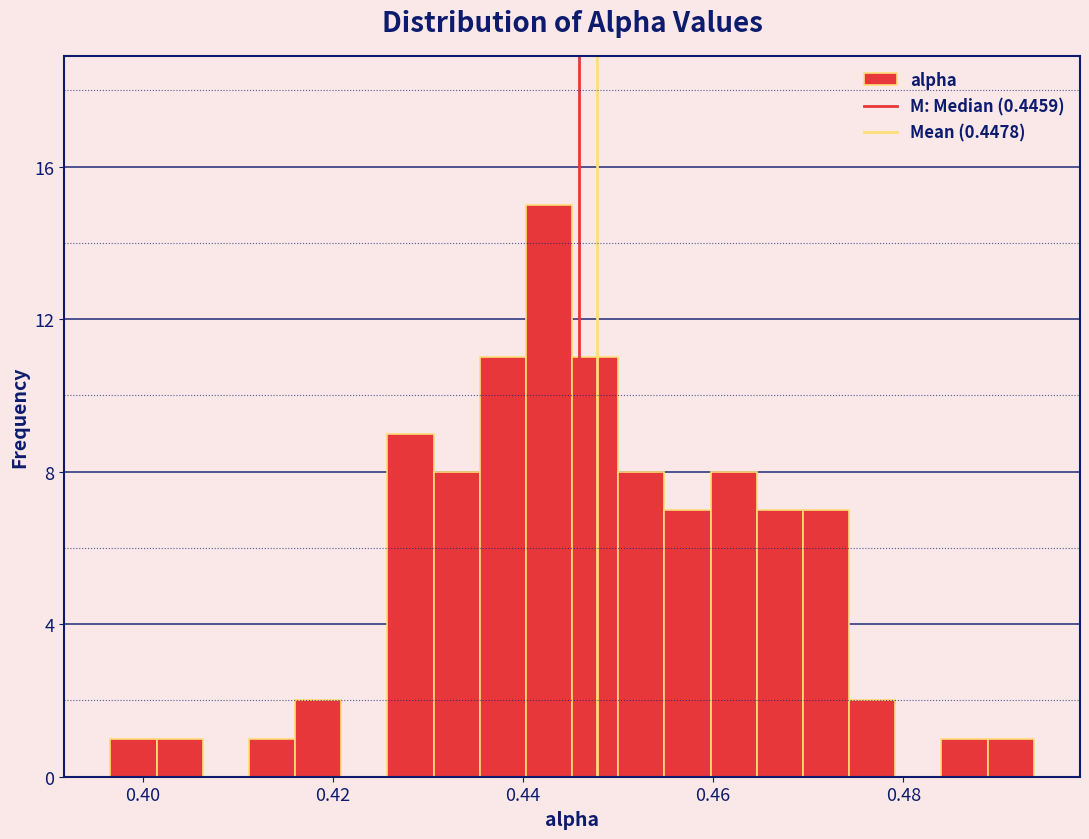

Around what value on the x-axis is the tallest bar? Give the approximate position of its centre, as read against the axis.

0.442